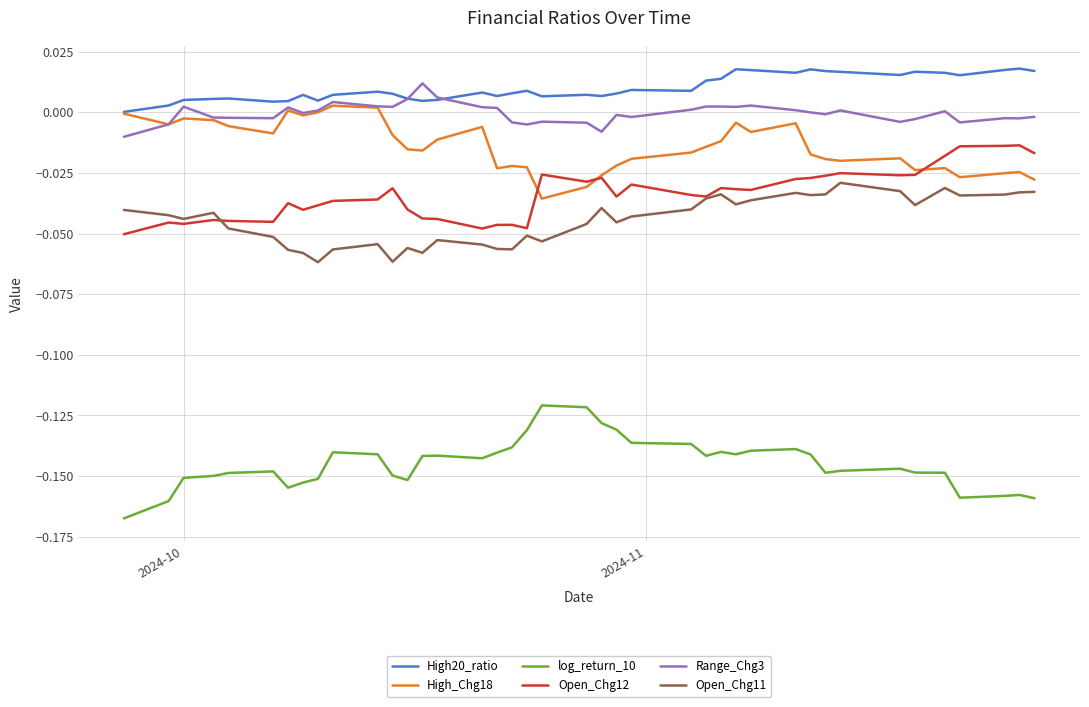

True or false: High20_ratio and log_return_10 intersect in this chart.

False